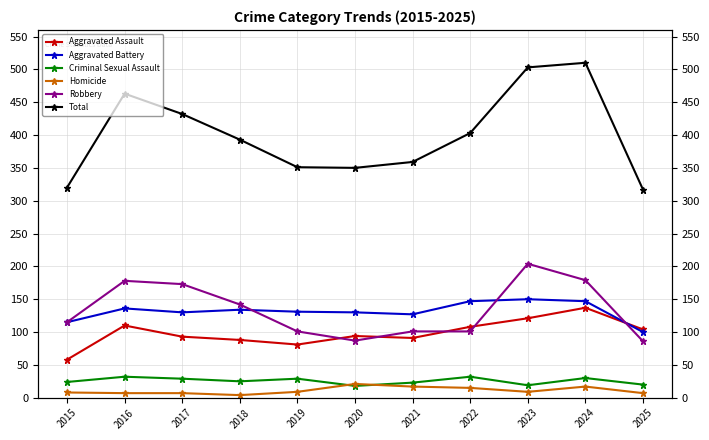

Is it true that Robbery equals 292 at 2024?

False